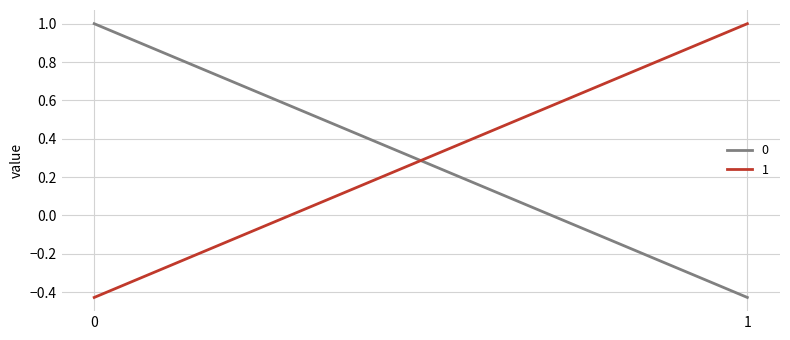

What is the value of the 0 point at the 1st from the left?

1.0